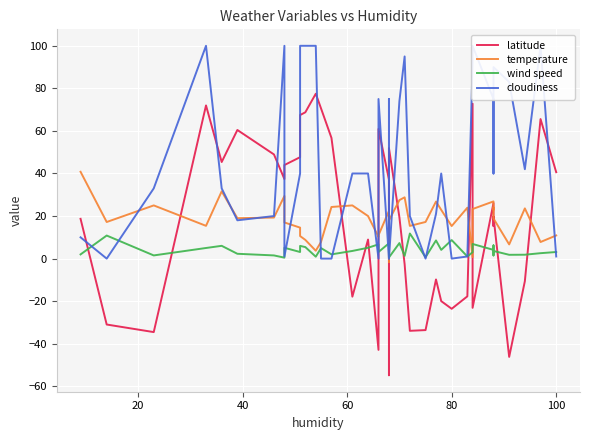

What is the average value of the cloudiness series?

45.9